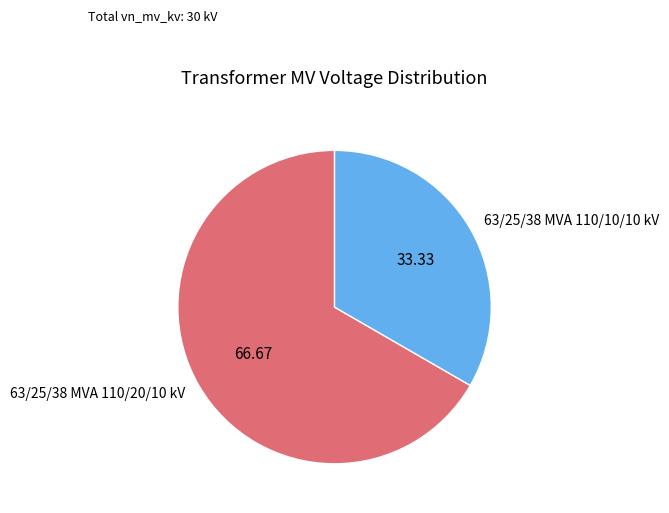

What is the largest slice in the pie chart?

63/25/38 MVA 110/20/10 kV